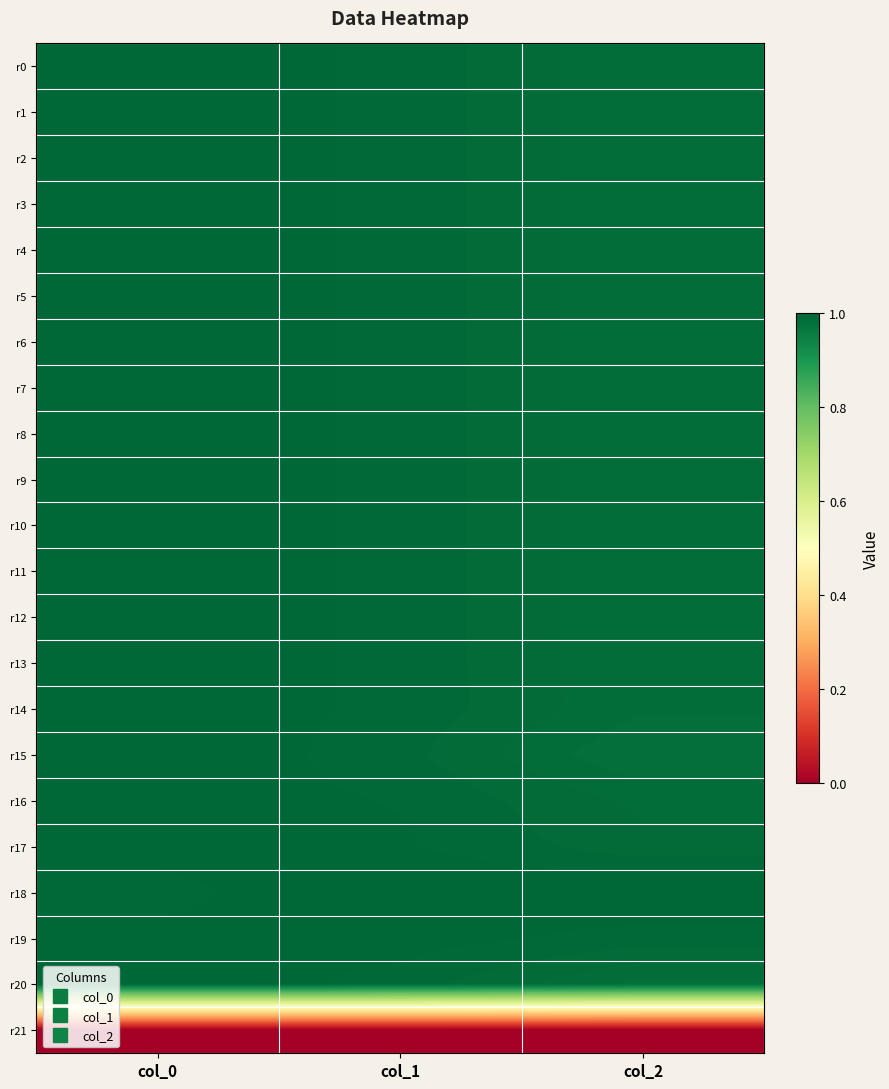

What is the maximum value shown in the chart?

1.0